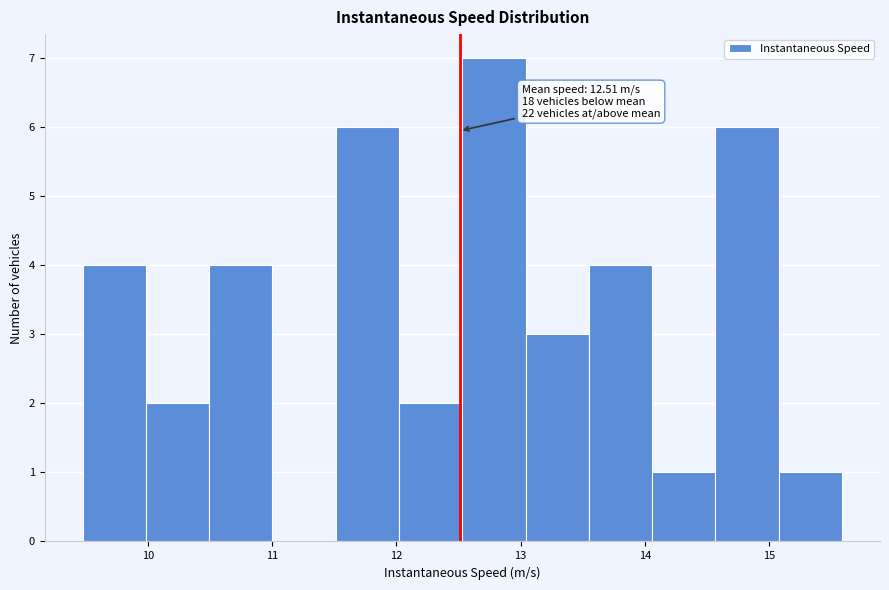

Which range on the x-axis has the tallest bar?

12.5 to 13.0